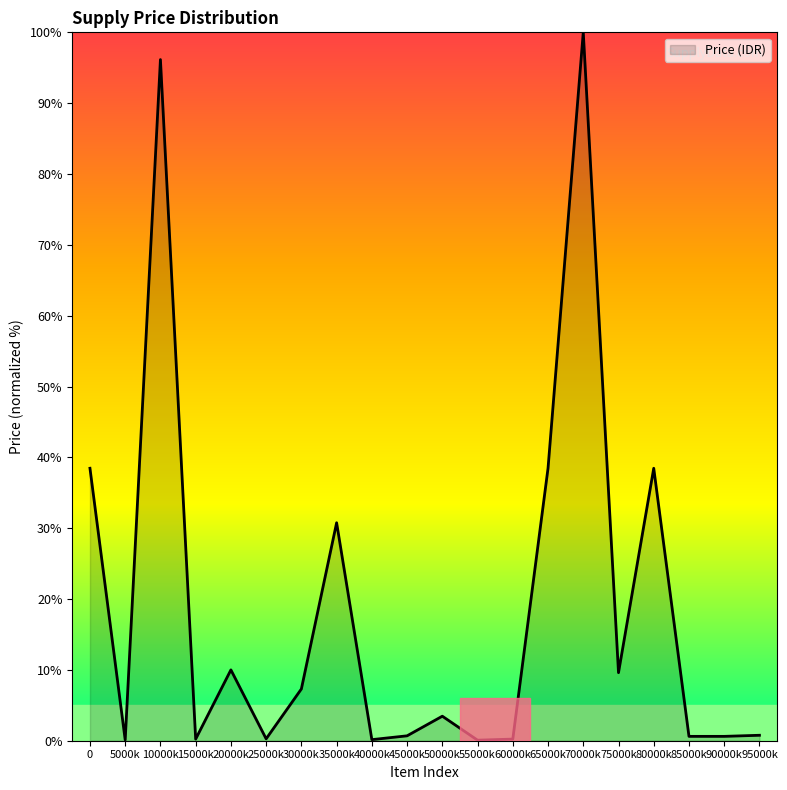

What is the sum of all values?

376.5